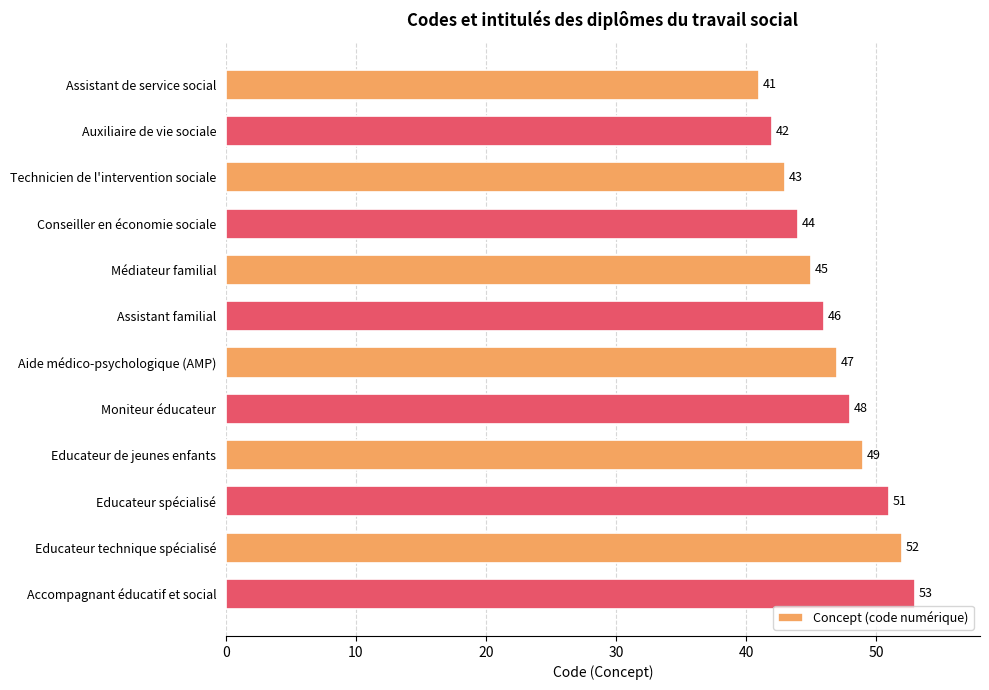

How many distinct data groups are displayed?

1